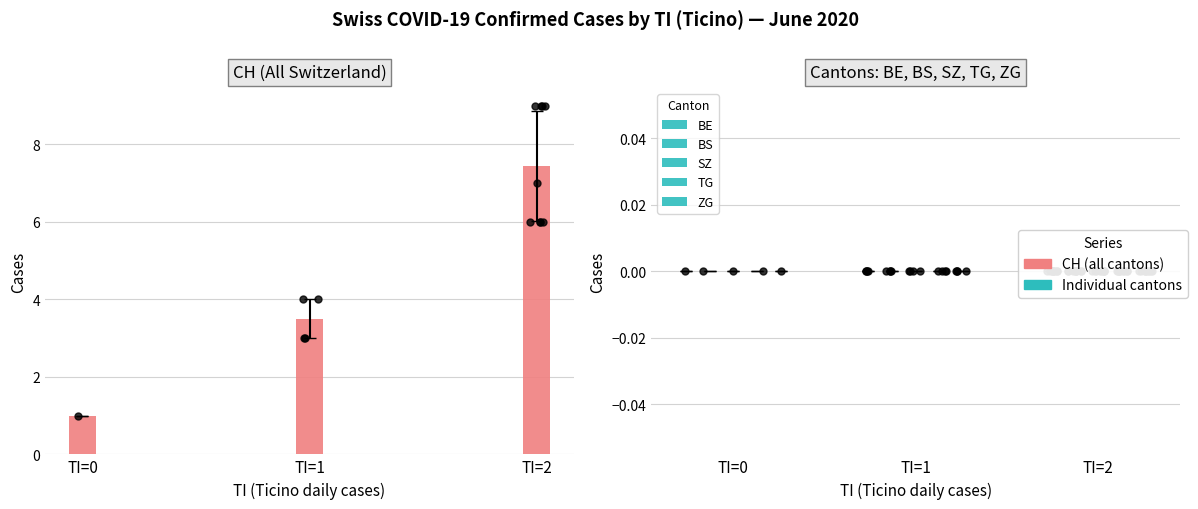

Which series contains the lowest Y value?

BE